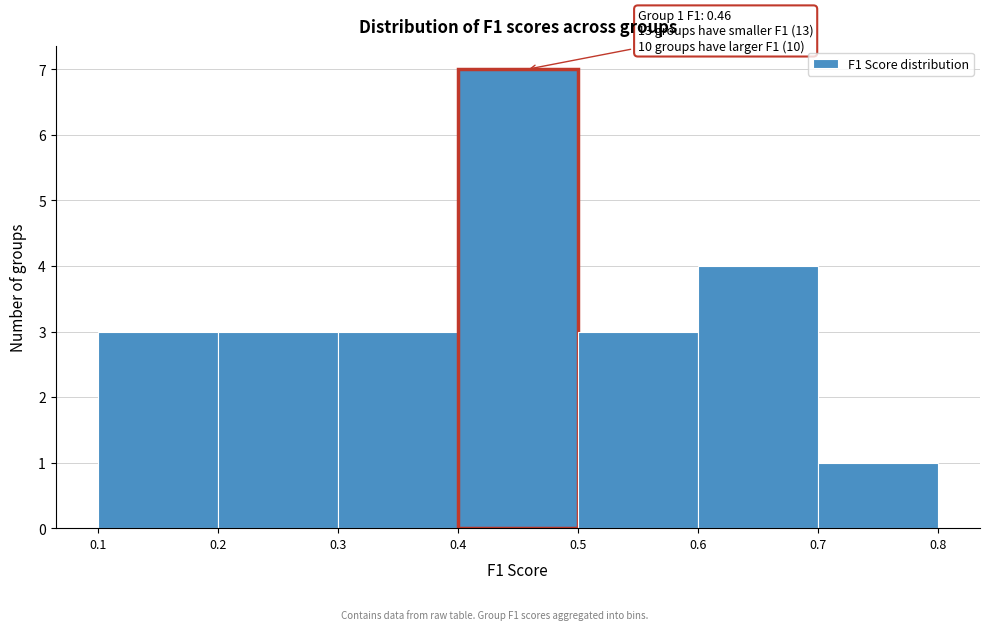

Which range on the x-axis has the tallest bar?

0.4 to 0.5